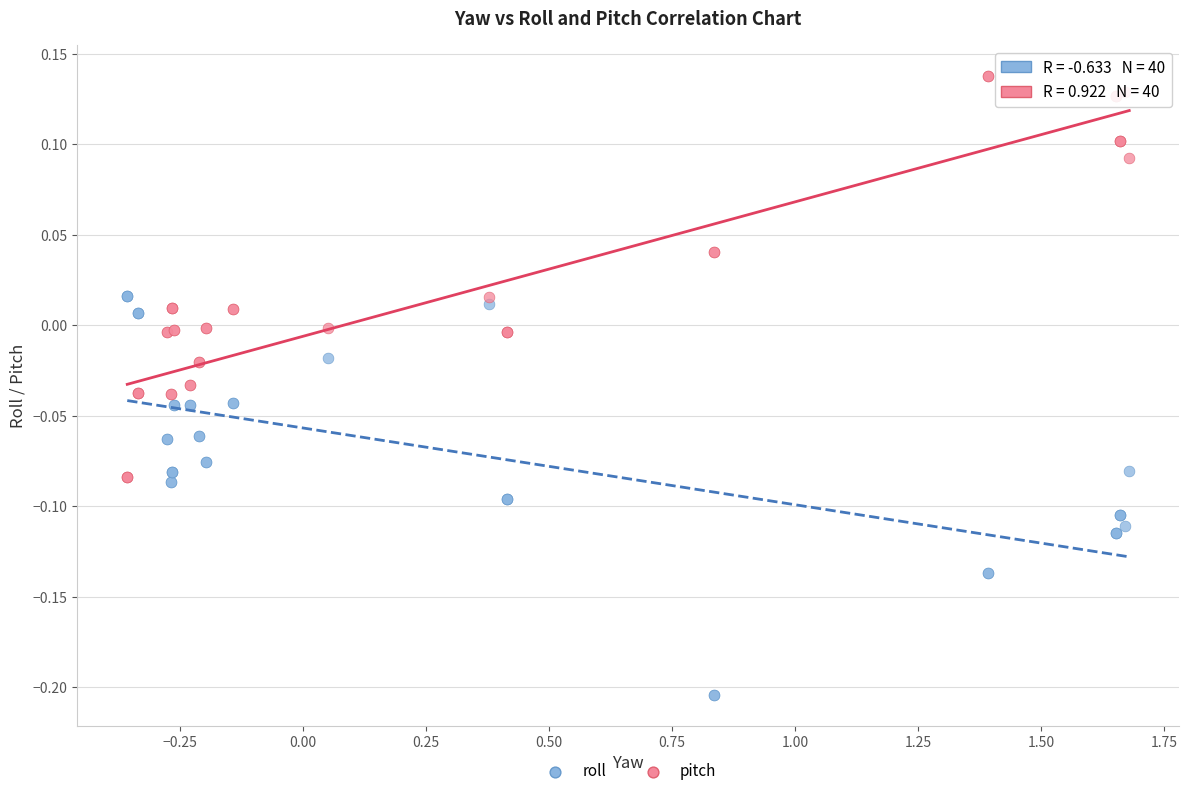

Which series contains the lowest Y value?

roll